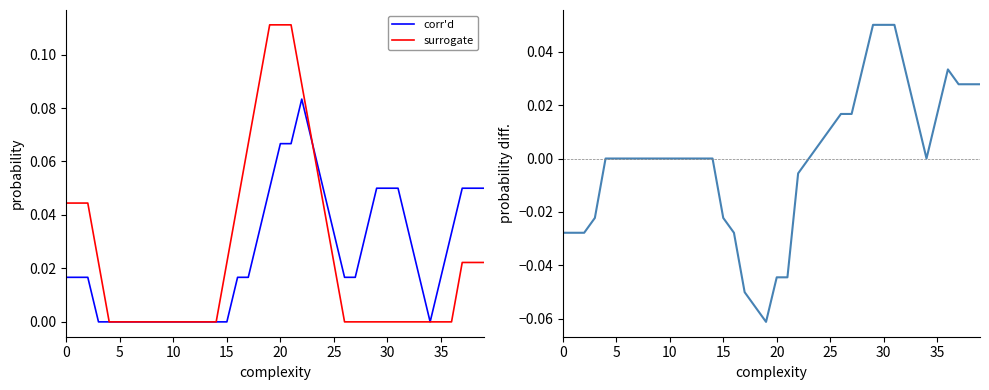

Count the number of categories in the chart.

40